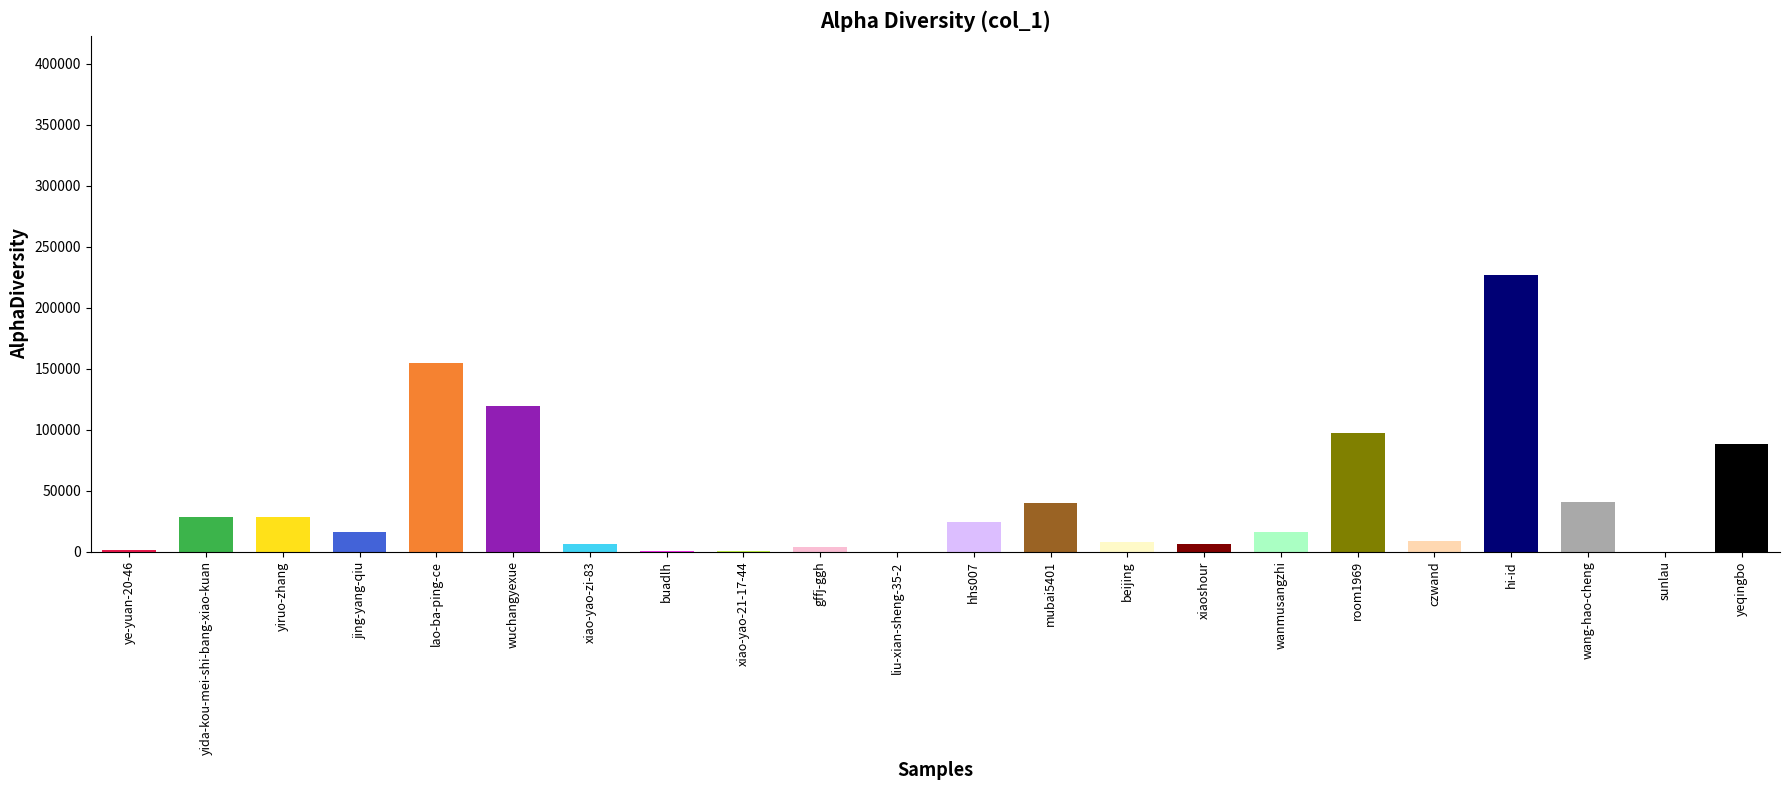

Which category has the highest value across all series?

sunlau